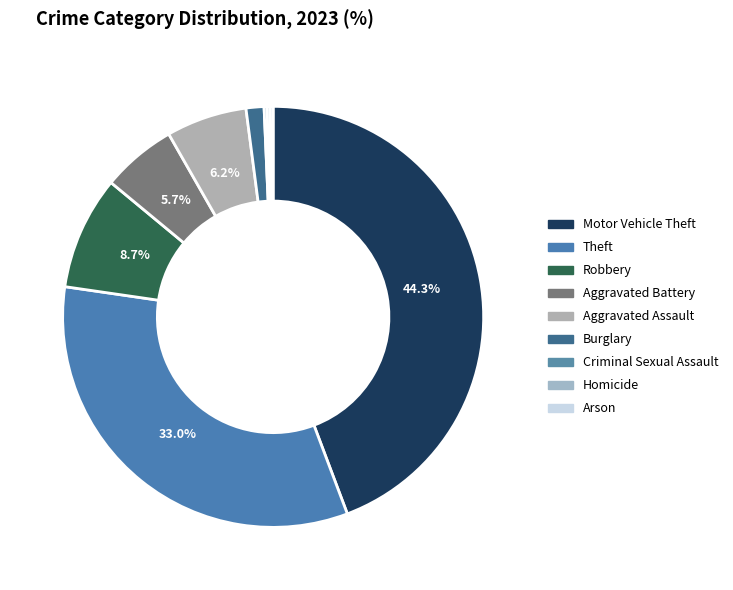

Approximately how many times larger is the value at Motor Vehicle Theft compared to Aggravated Battery?

7.7